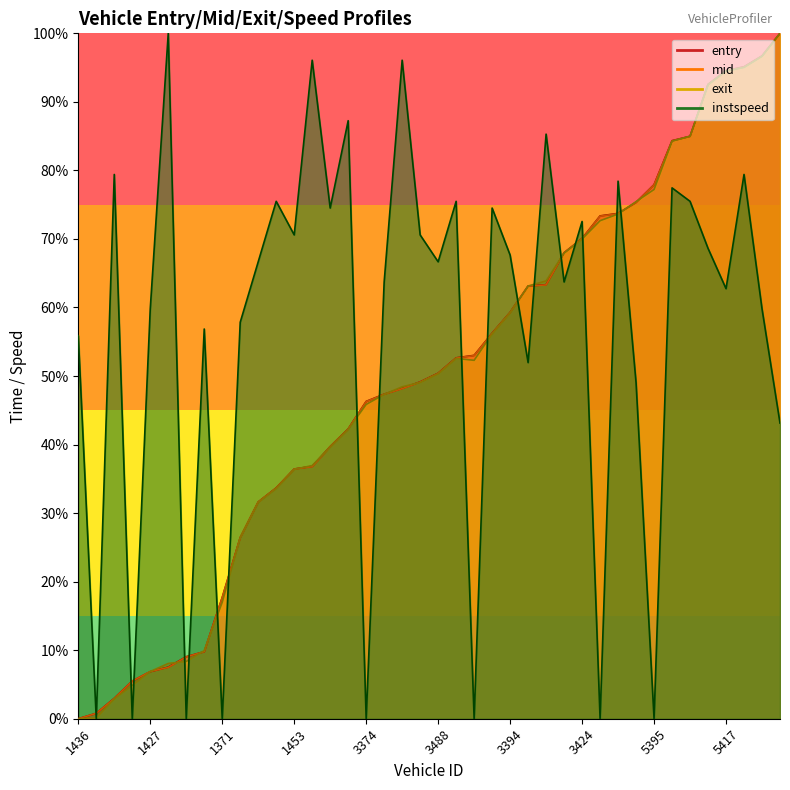

Reading left to right, extract all data points from this chart.

entry: 0.0	0.8	3.0	5.5	6.9	7.5	9.1	9.8	17.7	26.4	31.6	33.7	36.4	36.8	39.7	42.3	46.3	47.3	48.2	49.1	50.4	52.7	53.0	56.2	59.3	63.1	63.3	68.0	70.1	73.4	73.7	75.3	77.9	84.3	85.0	92.6	94.5	95.1	96.7	100.0
mid: 0.0	0.8	2.9	5.5	6.9	7.5	9.0	9.8	17.7	26.4	31.6	33.6	36.4	36.8	39.7	42.2	46.3	47.3	48.2	49.1	50.4	52.6	53.0	56.2	59.3	63.1	63.3	68.0	70.0	73.3	73.7	75.3	77.9	84.3	84.9	92.5	94.5	95.1	96.7	100.0
exit: 0.0	0.1	2.9	4.9	6.9	8.1	8.4	9.9	17.0	26.4	31.6	33.6	36.4	36.9	39.7	42.2	45.9	47.3	48.4	49.1	50.3	52.6	52.3	56.2	59.2	63.1	63.9	67.9	70.0	72.7	73.6	75.5	77.2	84.3	85.0	92.5	94.5	95.0	96.6	100.0
instspeed: 55.9	0.0	79.4	0.0	59.8	100.0	0.0	56.9	0.0	57.8	66.7	75.5	70.6	96.1	74.5	87.3	0.0	63.7	96.1	70.6	66.7	75.5	0.0	74.5	67.6	52.0	85.3	63.7	72.5	0.0	78.4	49.0	0.0	77.5	75.5	68.6	62.7	79.4	59.8	43.1